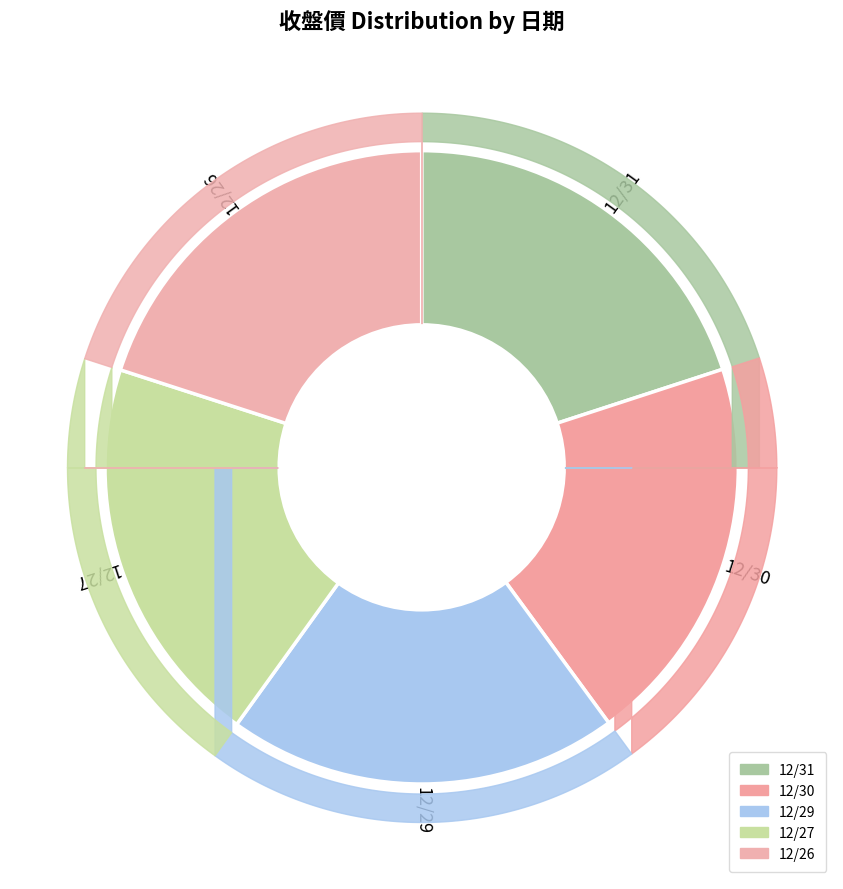

True or false: 12/29 accounts for 15% of the total.

False